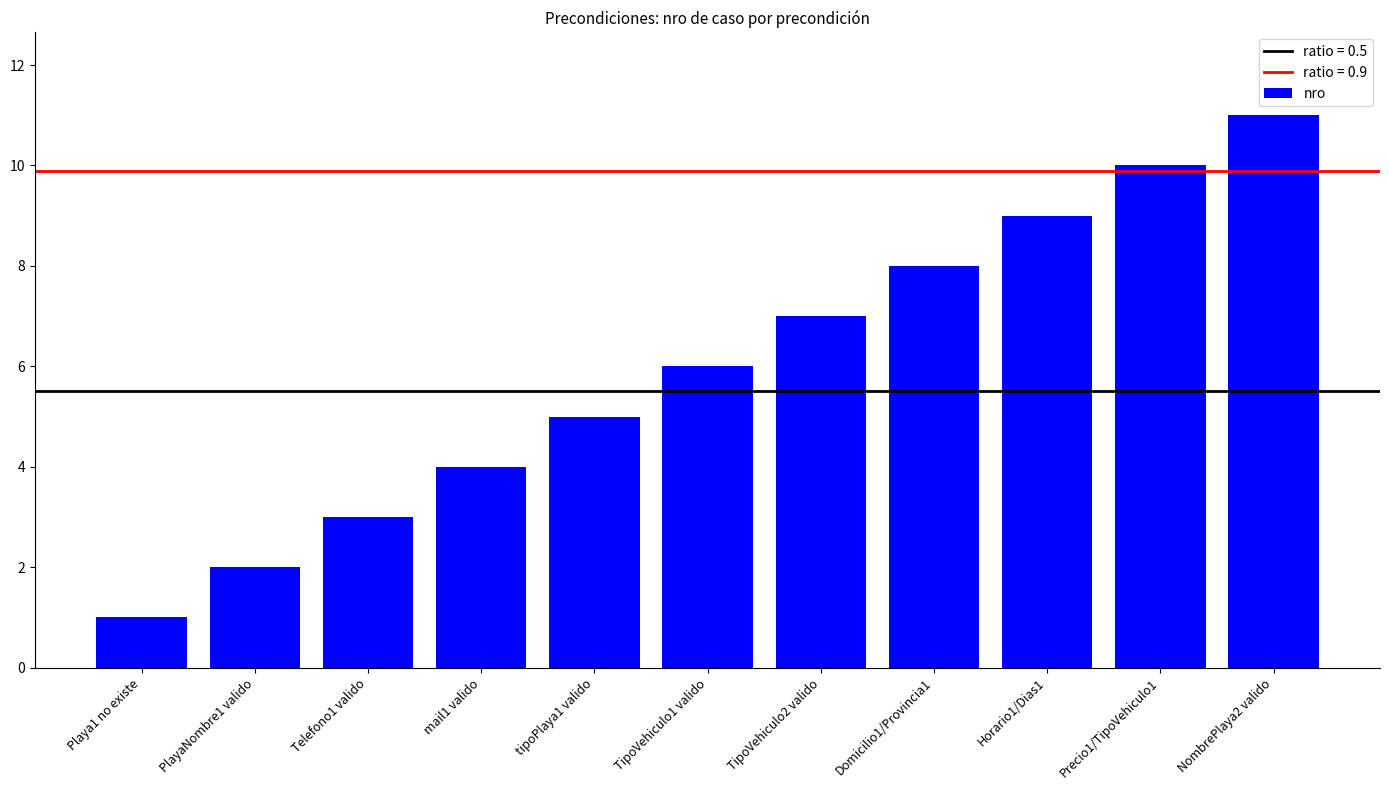

What is the smallest value displayed?

1